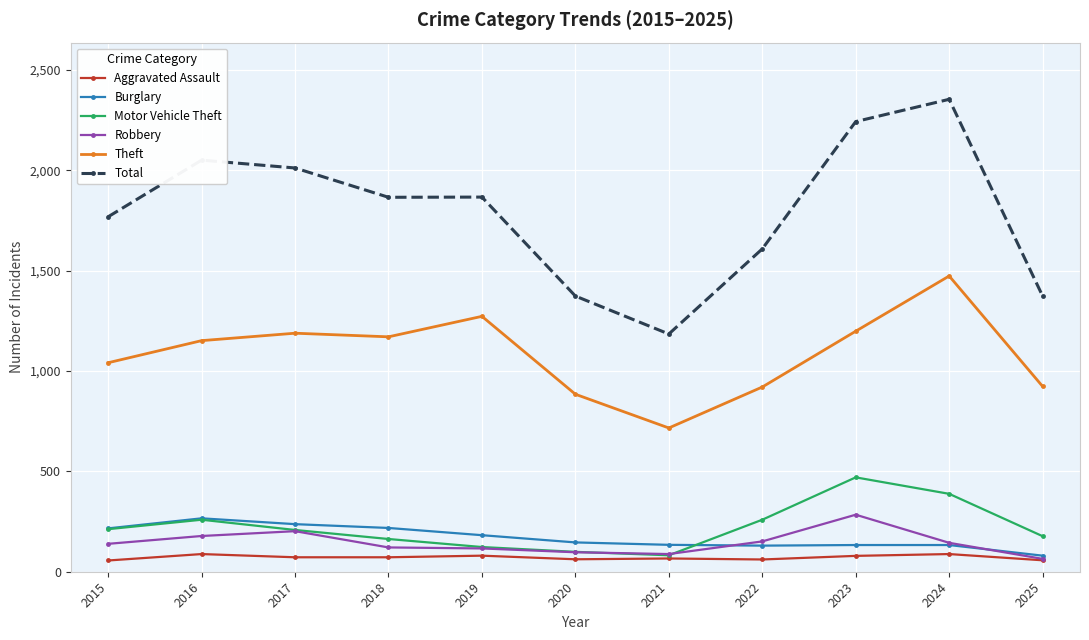

What is the value of the Aggravated Assault point at the 8th from the left?

61